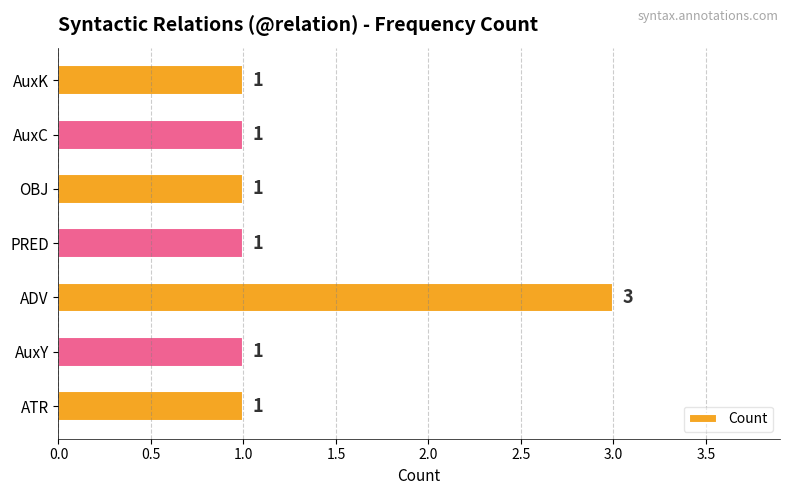

Are the bars grouped side by side (vs. stacked)?

No